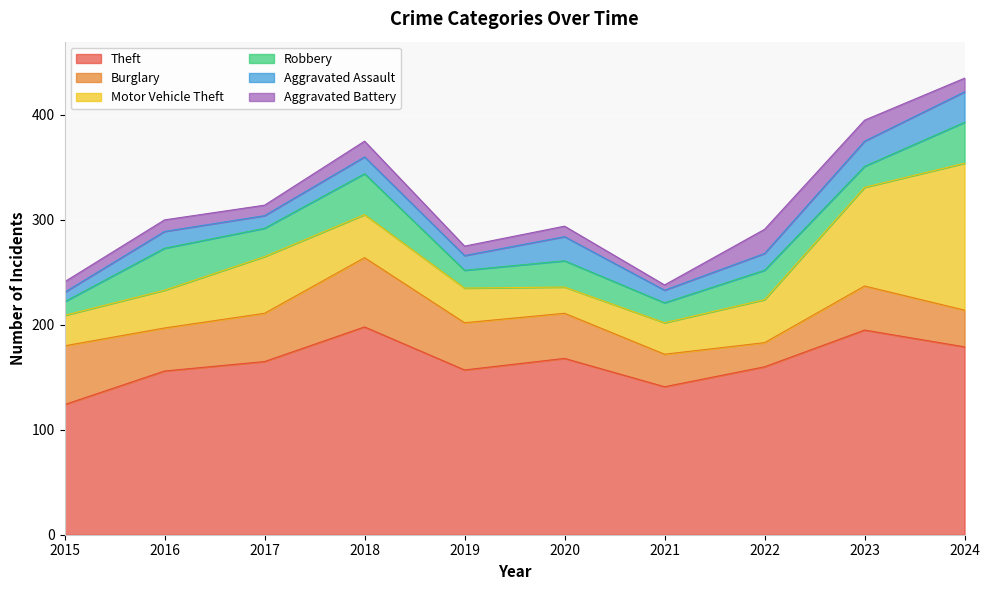

What is the greatest value displayed?

198